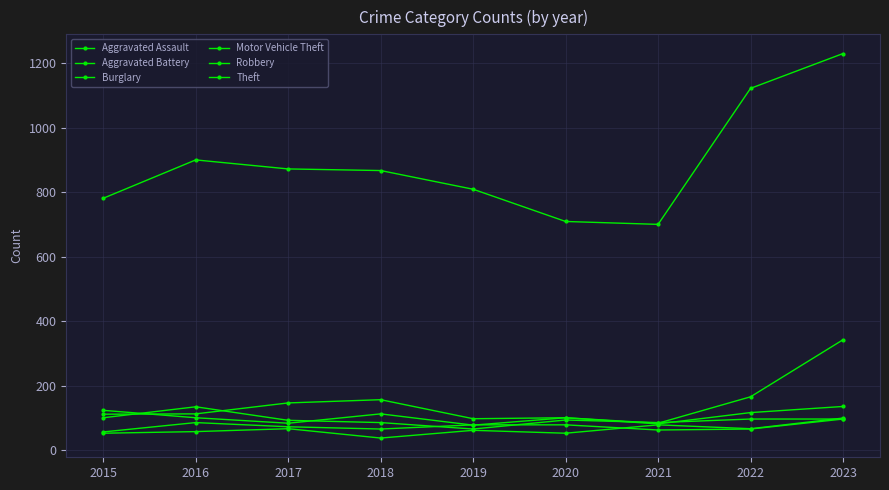

How many values in the Burglary series are below 112?

4